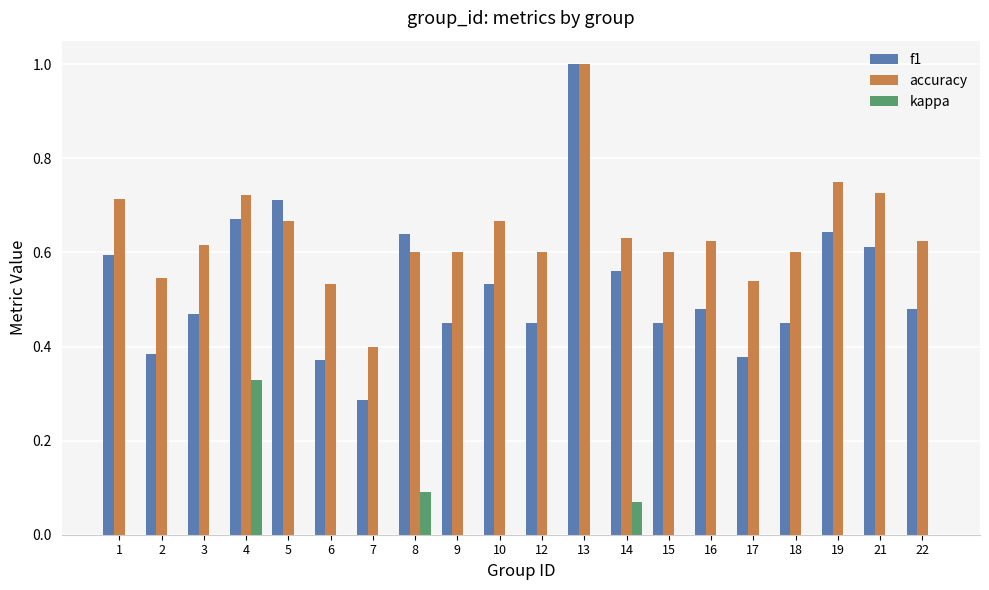

At how many categories does at least one series exceed 0?

20